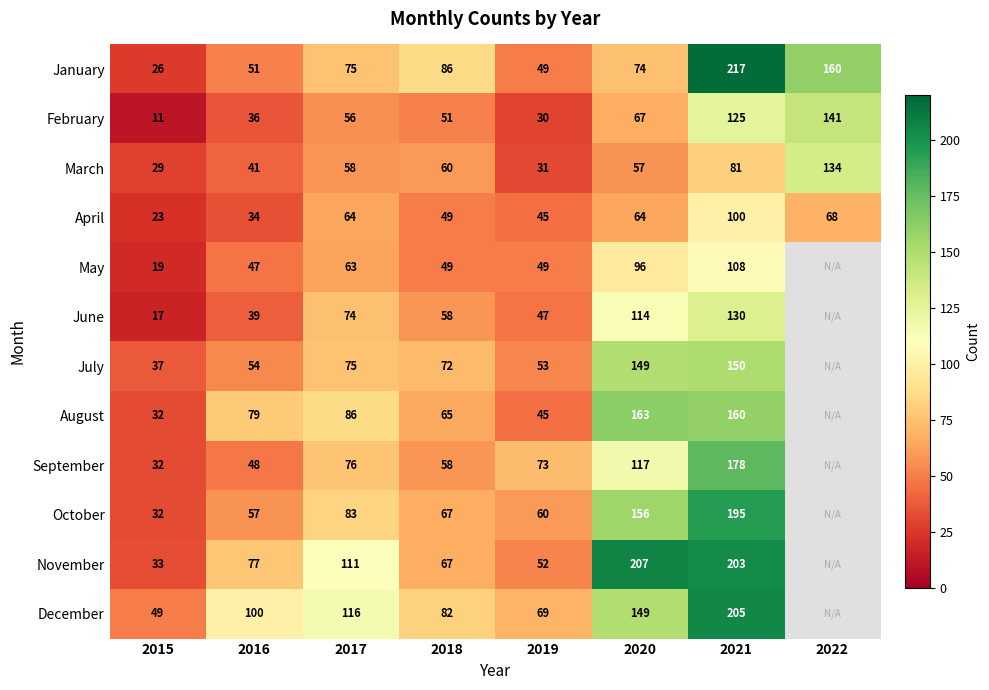

What is the spread (max minus min) of values at 2019?

43